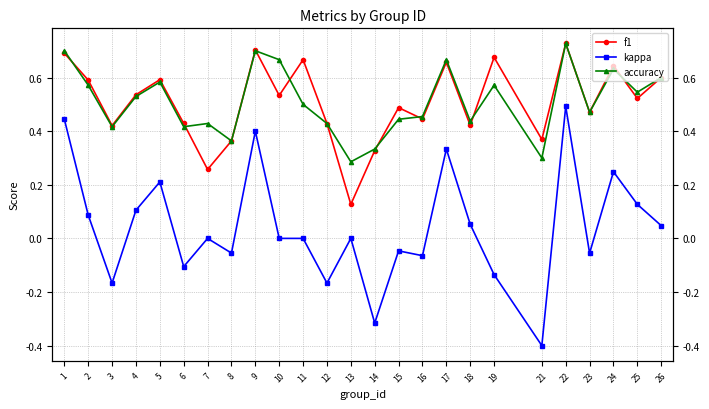

True or false: f1 has a value of 0.7 at 22.

True